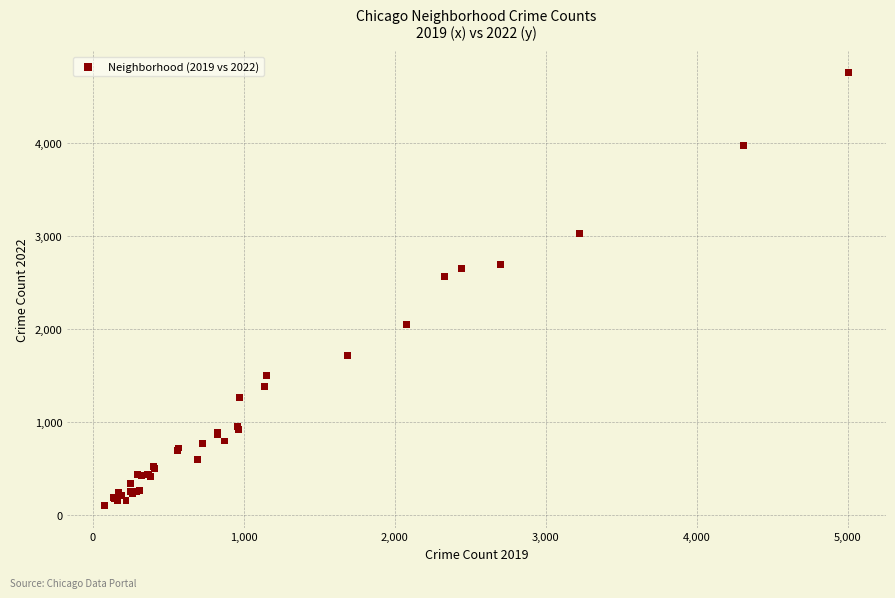

What Y value in the scatter plot is closest to 2430?

2566